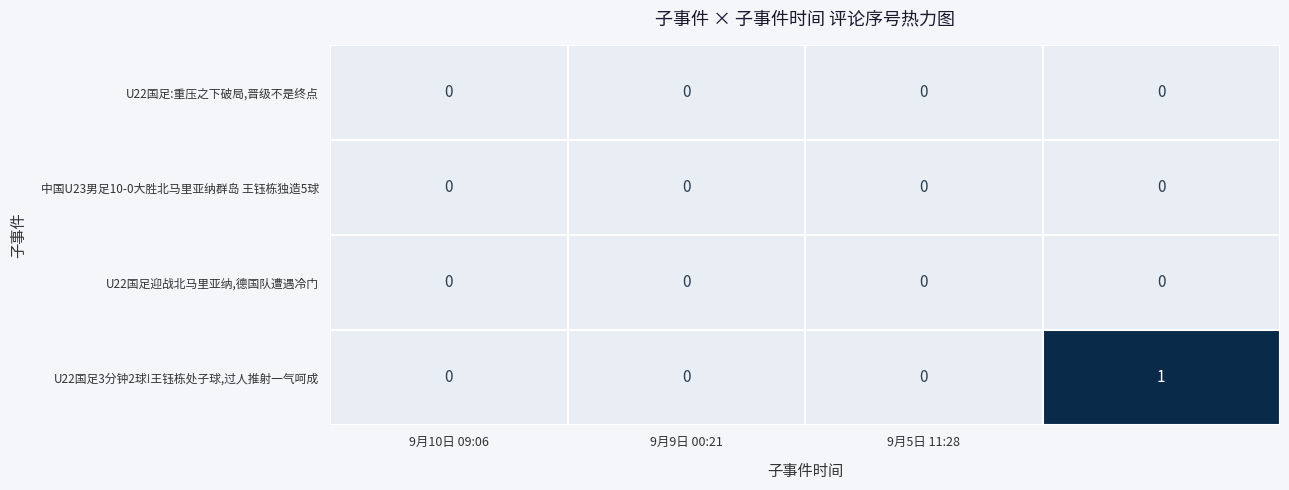

Which series has the largest total across all categories?

U22国足3分钟2球!王钰栋处子球,过人推射一气呵成